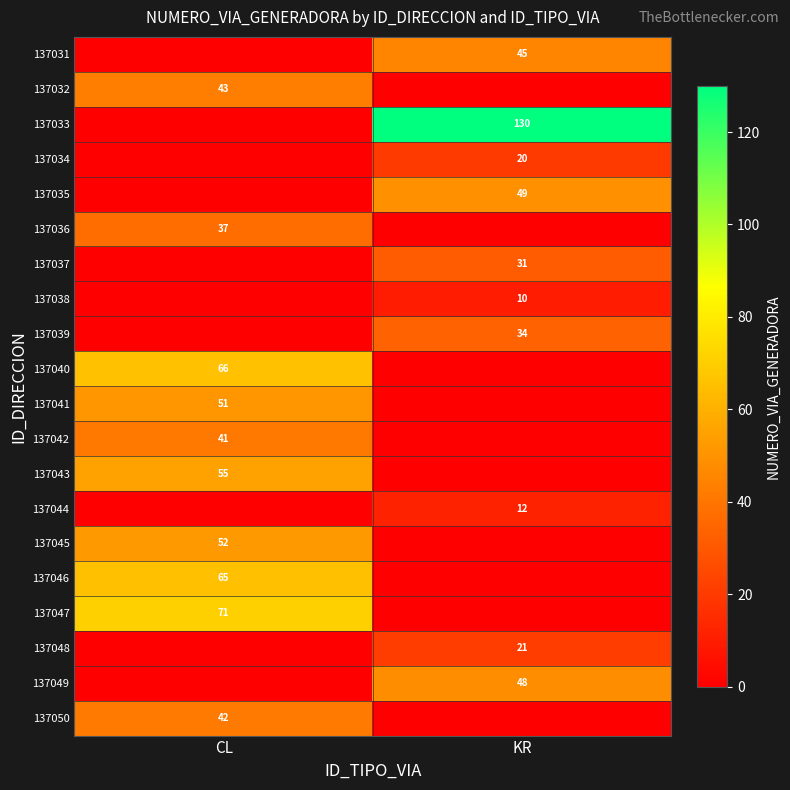

The value of 137049 at KR is 48. True or false?

True